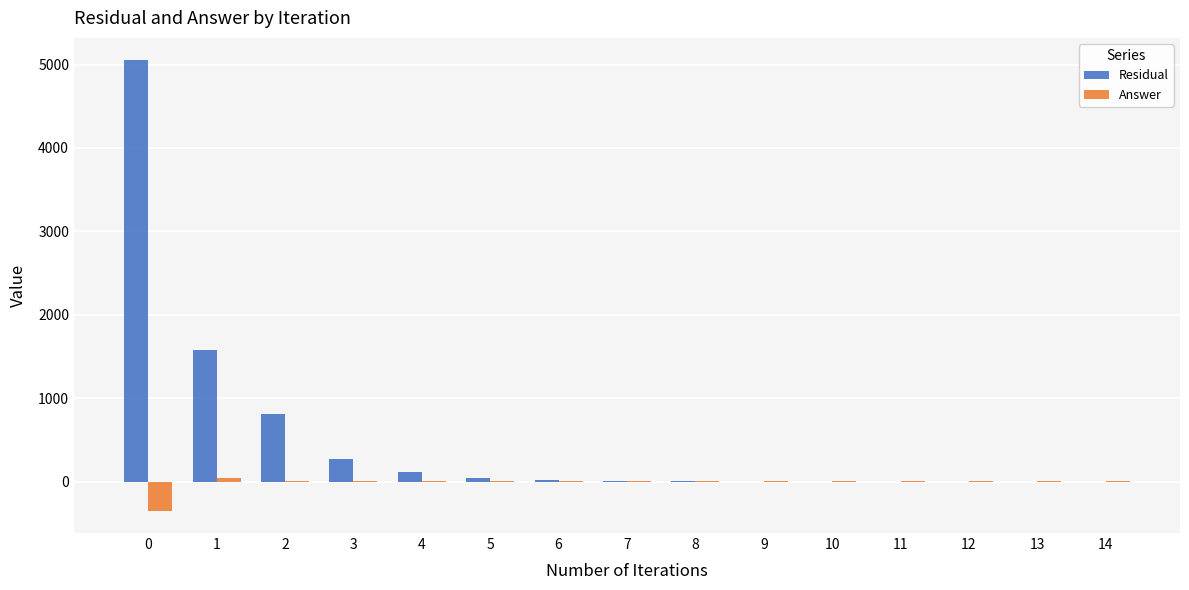

Between 0 and 14, which series saw the biggest shift?

Residual